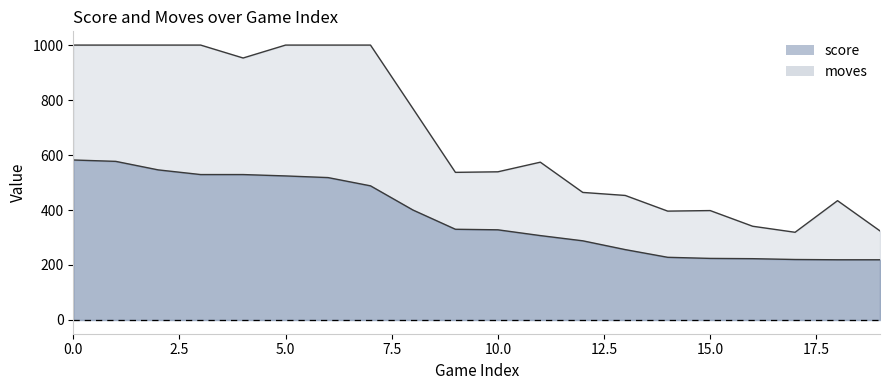

What is the smallest value displayed?

219